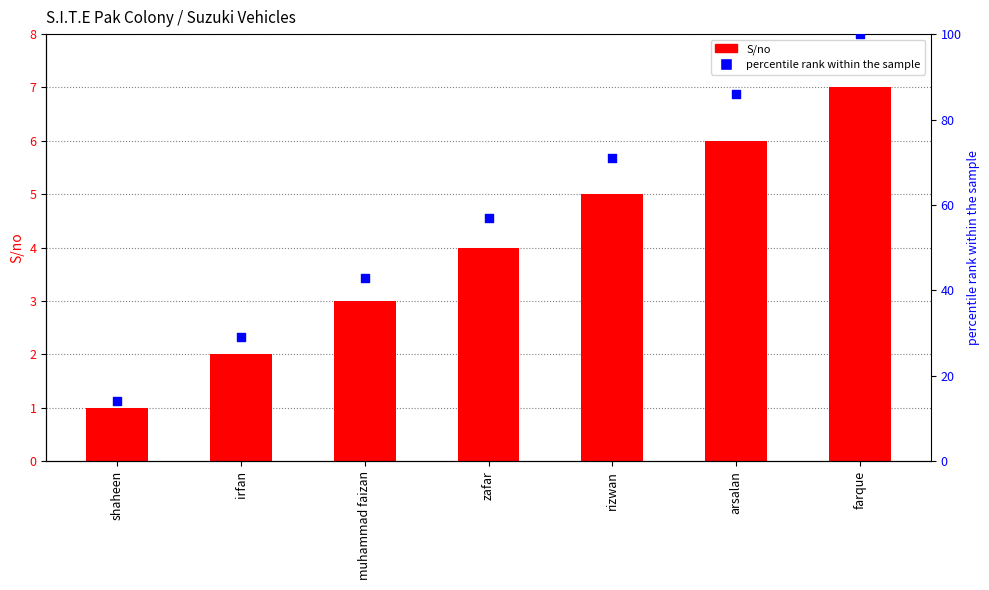

What are all the series names shown in the legend?

S/no, percentile rank within the sample